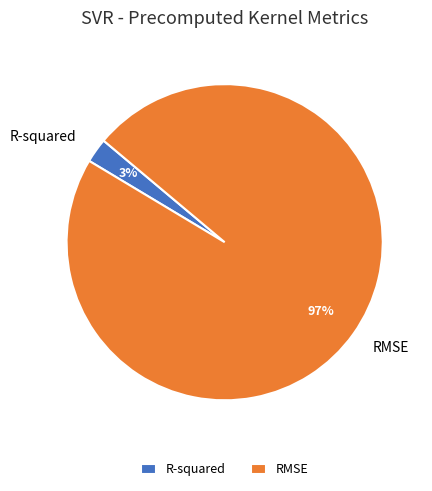

Which has a higher value, RMSE or R-squared?

RMSE